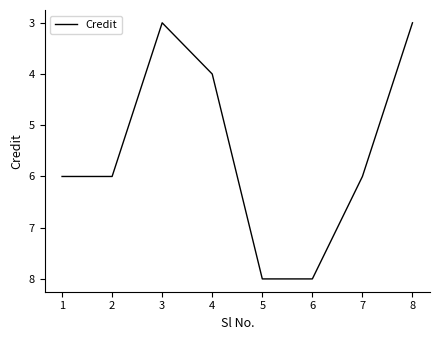

What is the greatest value displayed?

8